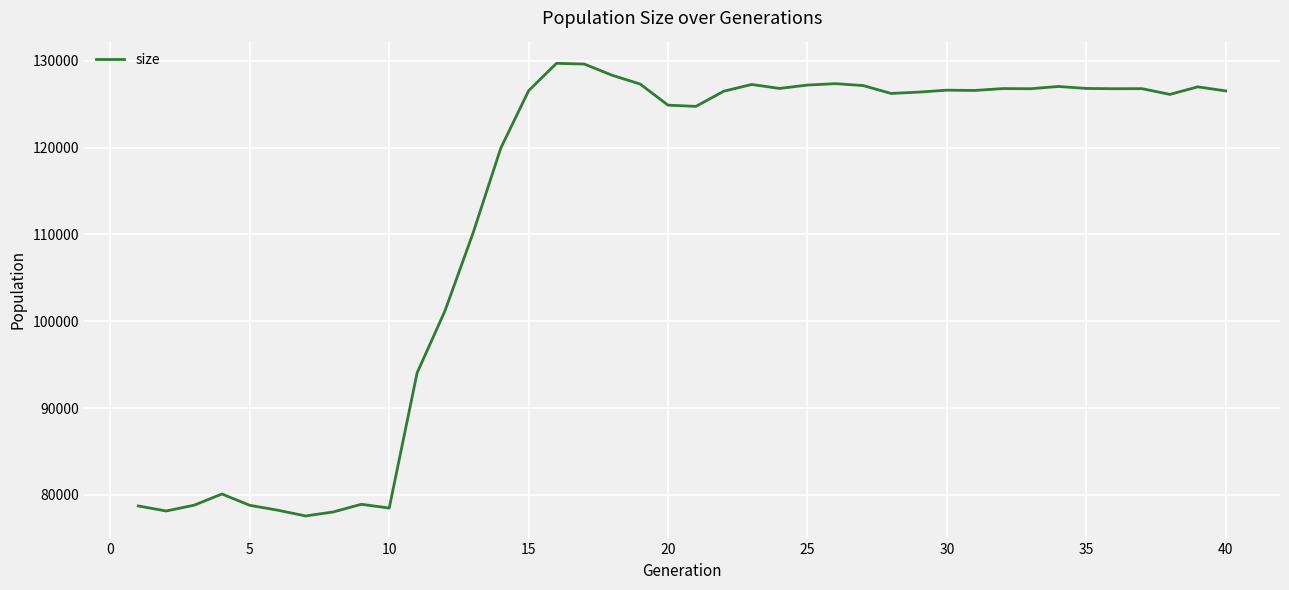

What is the greatest value displayed?

129716